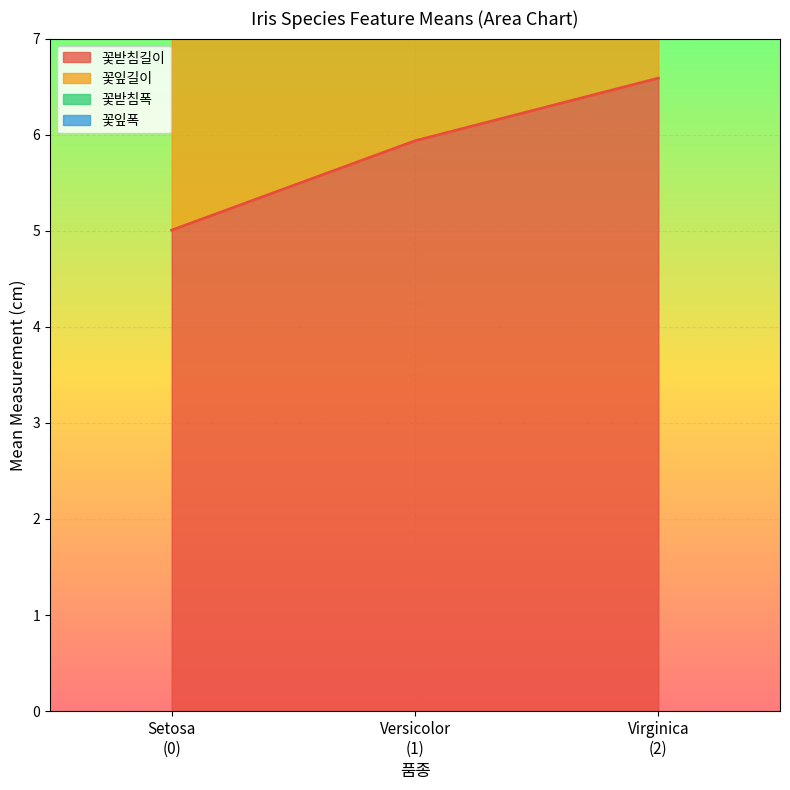

List the series in order of their peak value, lowest first.

꽃받침길이, 꽃잎폭, 꽃받침폭